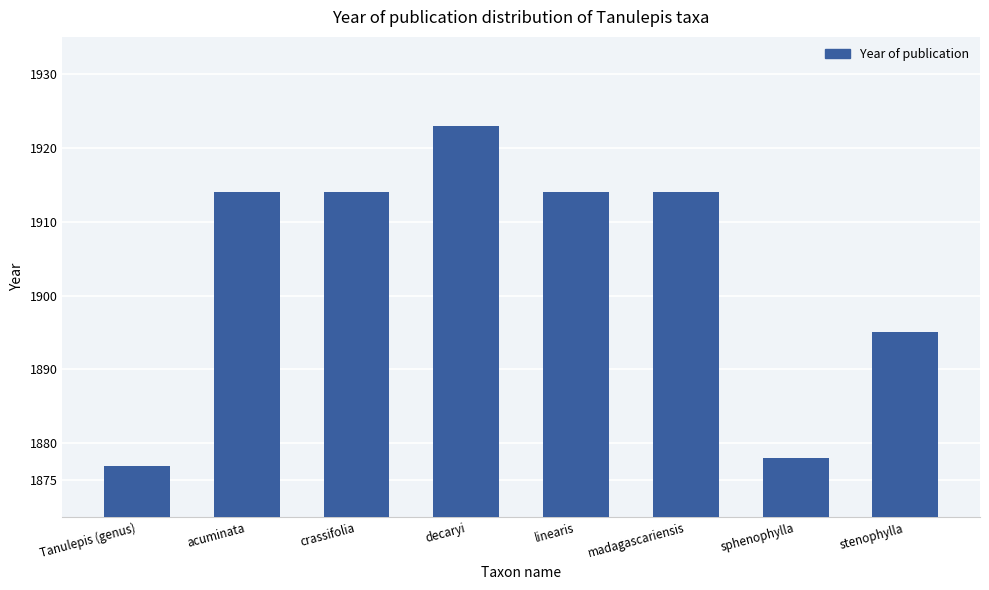

Count the number of data series in this chart.

1